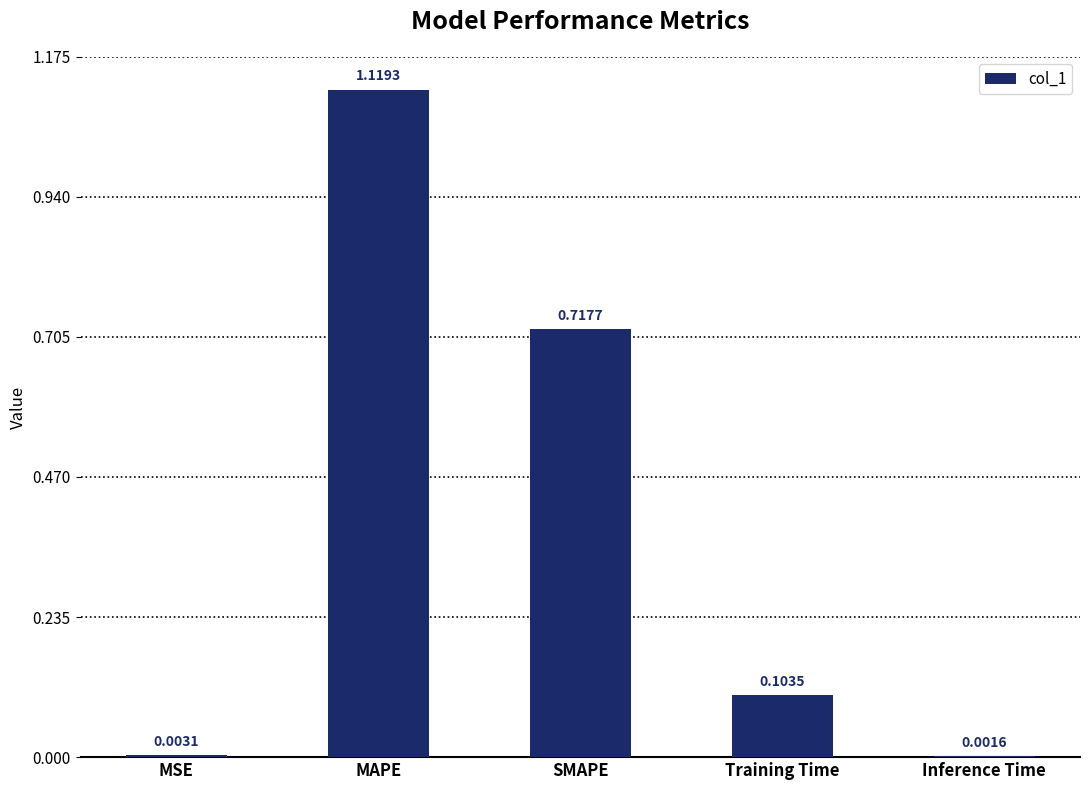

What is the change in value from Training Time to Inference Time?

-0.1